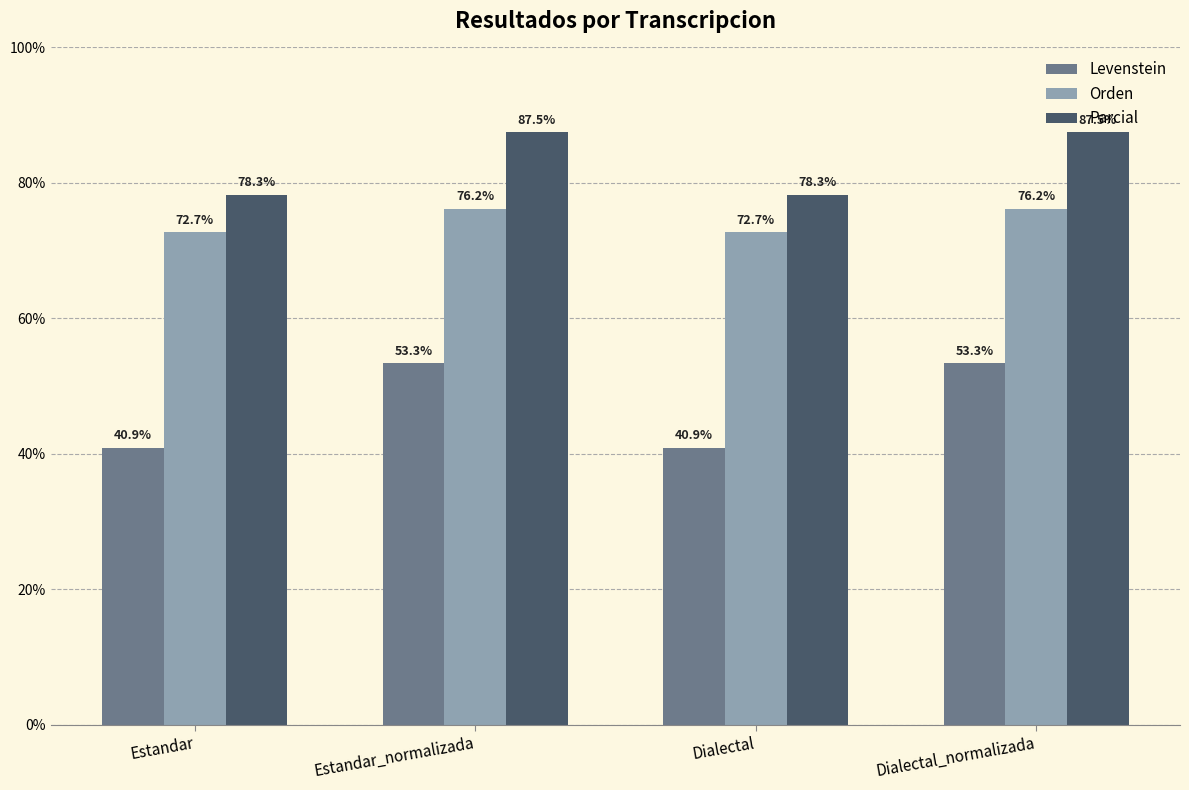

Reading left to right, list all the values displayed in this chart.

Levenstein: Estandar=40.9	Estandar_normalizada=53.3	Dialectal=40.9	Dialectal_normalizada=53.3
Orden: Estandar=72.7	Estandar_normalizada=76.2	Dialectal=72.7	Dialectal_normalizada=76.2
Parcial: Estandar=78.3	Estandar_normalizada=87.5	Dialectal=78.3	Dialectal_normalizada=87.5